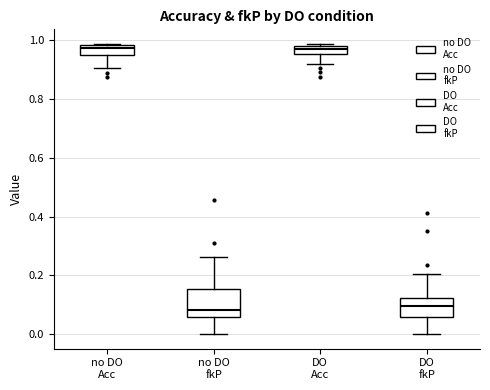

Where is the upper edge of the box for no DO Acc on the y-axis? The values are not printed on the chart, so give them approximately, as read against the axis.

0.98